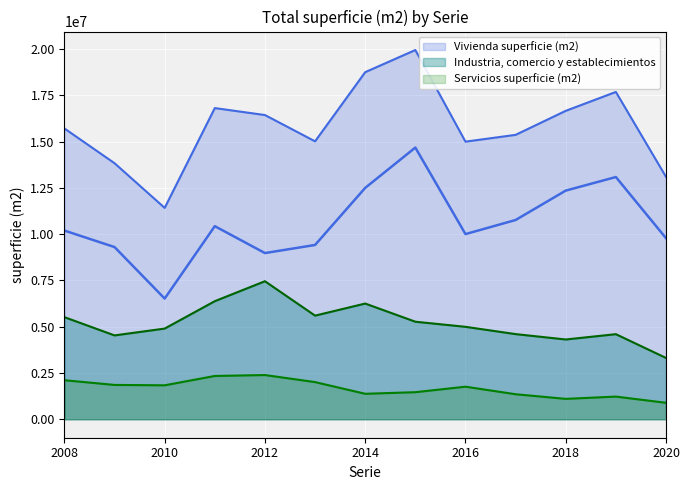

What value does the Vivienda superficie (m2) series have at 2011, to the nearest 10?

10431890